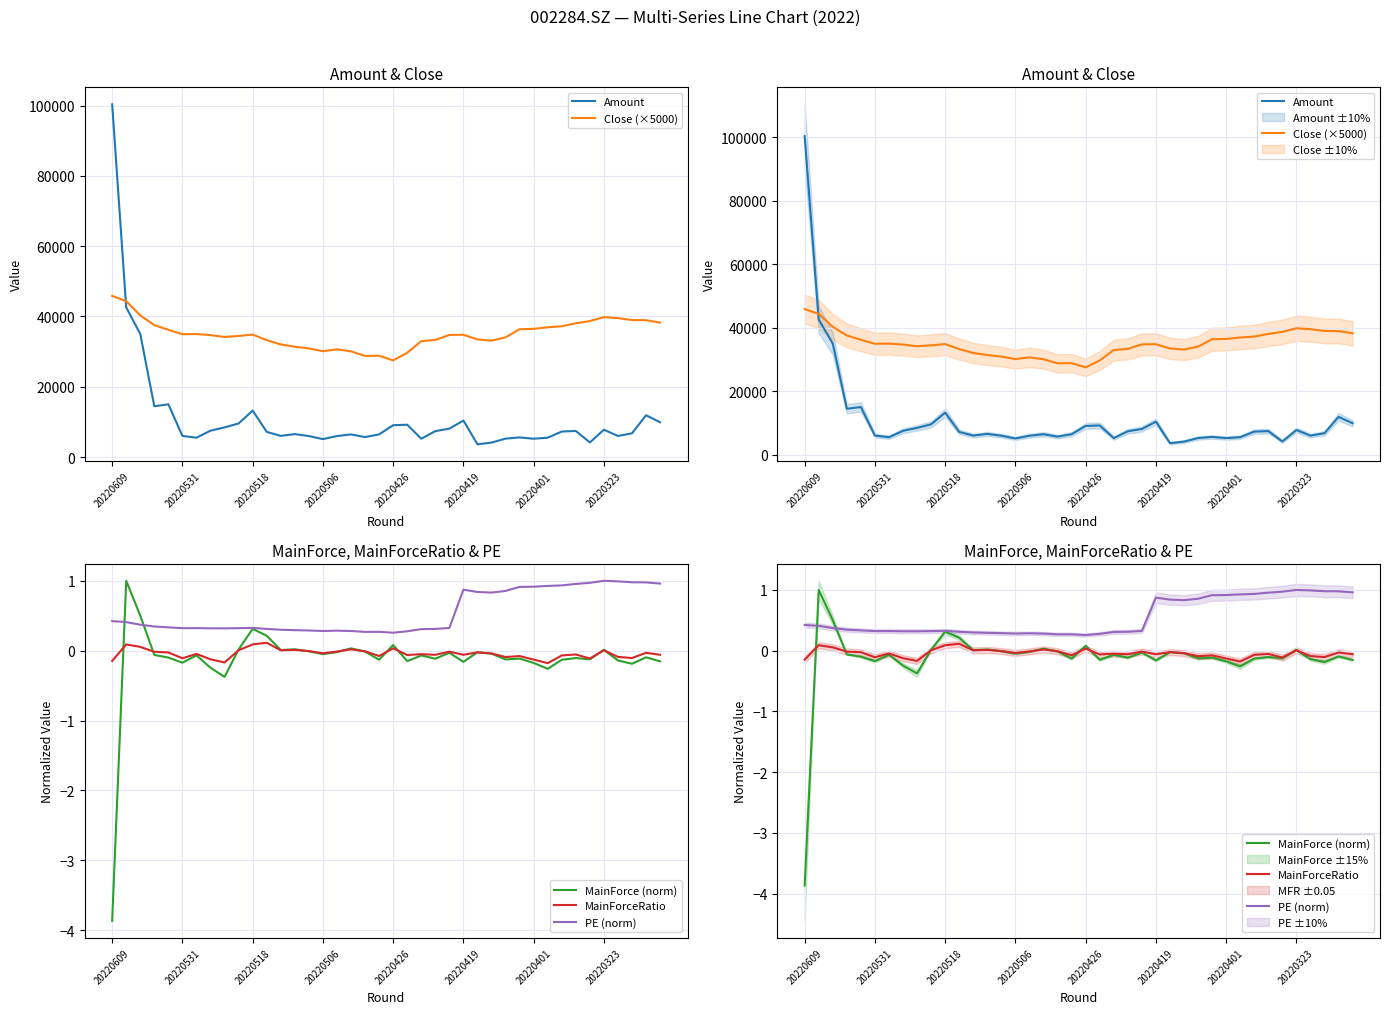

True or false: Close (×5000) and MainForce (norm) intersect in this chart.

False